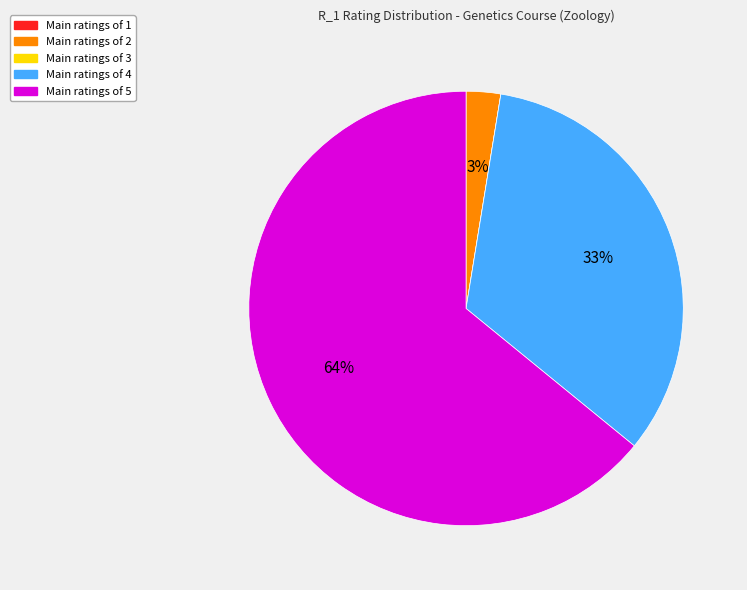

Is there a majority slice in this chart?

Yes